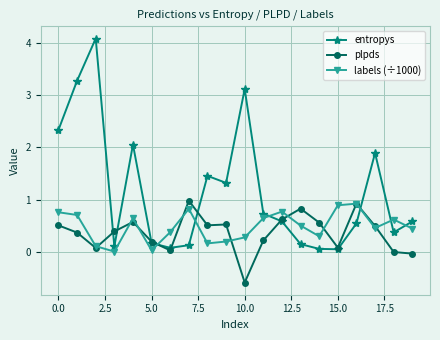

What are all the series names shown in the legend?

entropys, plpds, labels (÷1000)